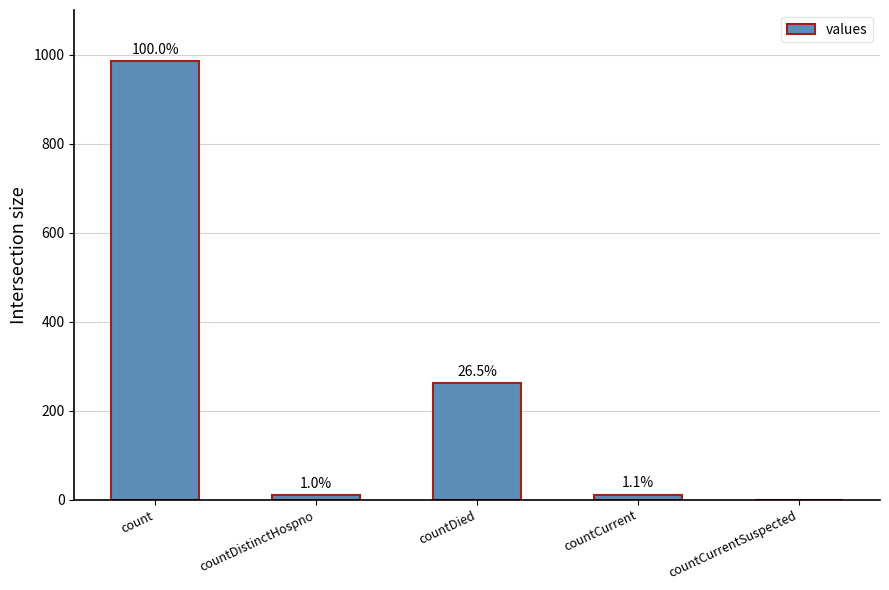

What position from the left is countDistinctHospno?

2